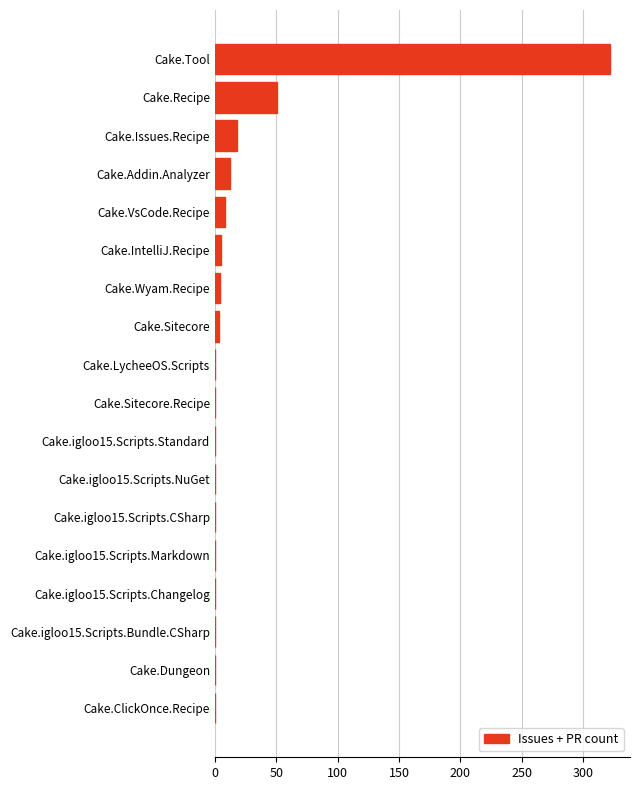

Which category has the highest value across all series?

Cake.Tool